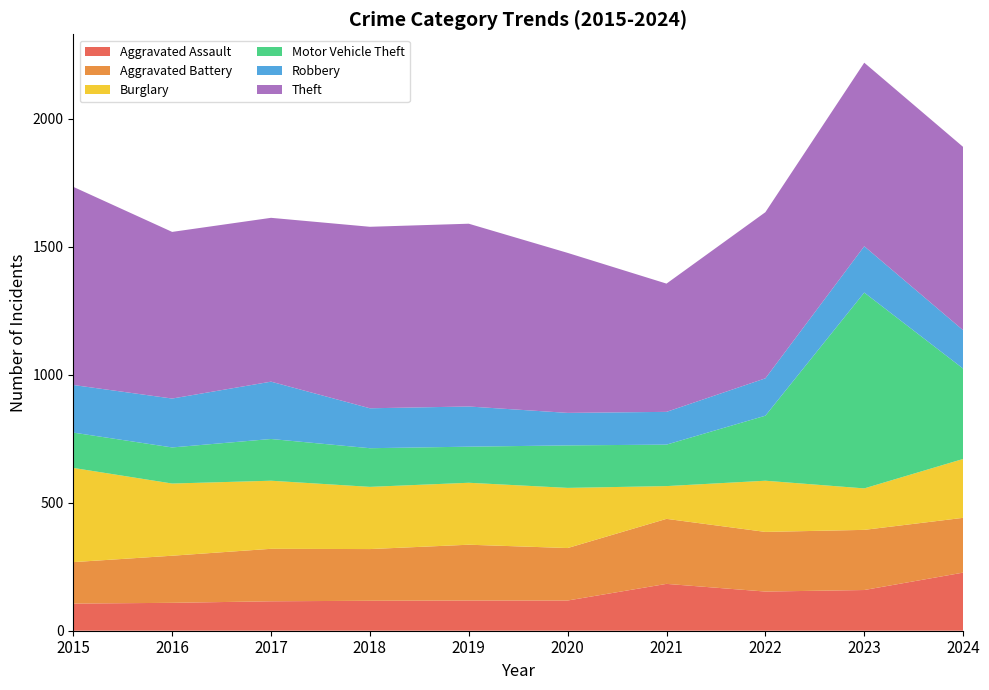

Reading left to right, what are all the values shown in this chart?

Aggravated Assault: 2015=106	2016=109	2017=115	2018=117	2019=118	2020=118	2021=183	2022=153	2023=159	2024=227
Aggravated Battery: 2015=162	2016=184	2017=205	2018=202	2019=218	2020=205	2021=254	2022=233	2023=235	2024=214
Burglary: 2015=368	2016=282	2017=266	2018=243	2019=242	2020=235	2021=128	2022=200	2023=162	2024=230
Motor Vehicle Theft: 2015=138	2016=141	2017=163	2018=151	2019=141	2020=166	2021=162	2022=254	2023=765	2024=353
Robbery: 2015=186	2016=191	2017=224	2018=156	2019=157	2020=127	2021=128	2022=146	2023=181	2024=150
Theft: 2015=774	2016=651	2017=640	2018=709	2019=714	2020=625	2021=501	2022=649	2023=717	2024=716